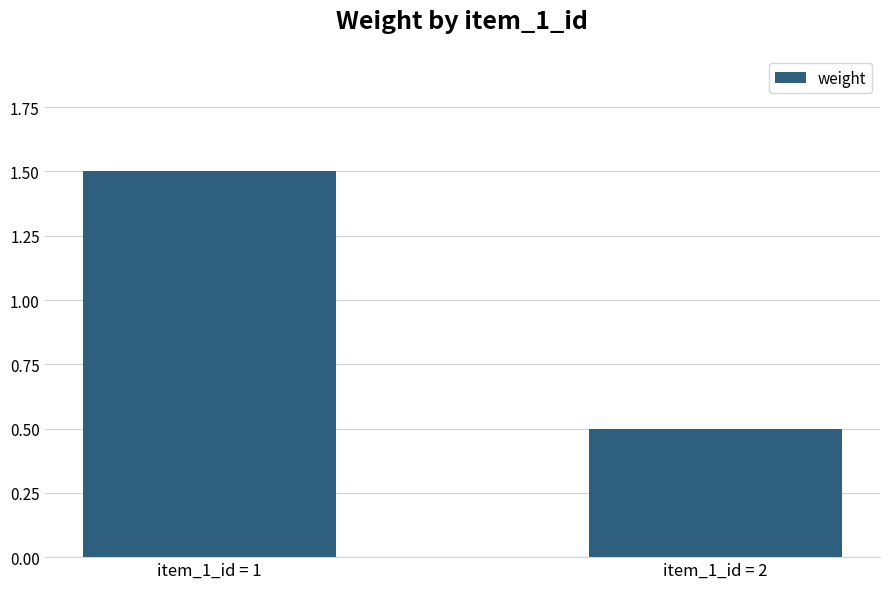

List the labels in order of value, largest first.

item_1_id = 1, item_1_id = 2